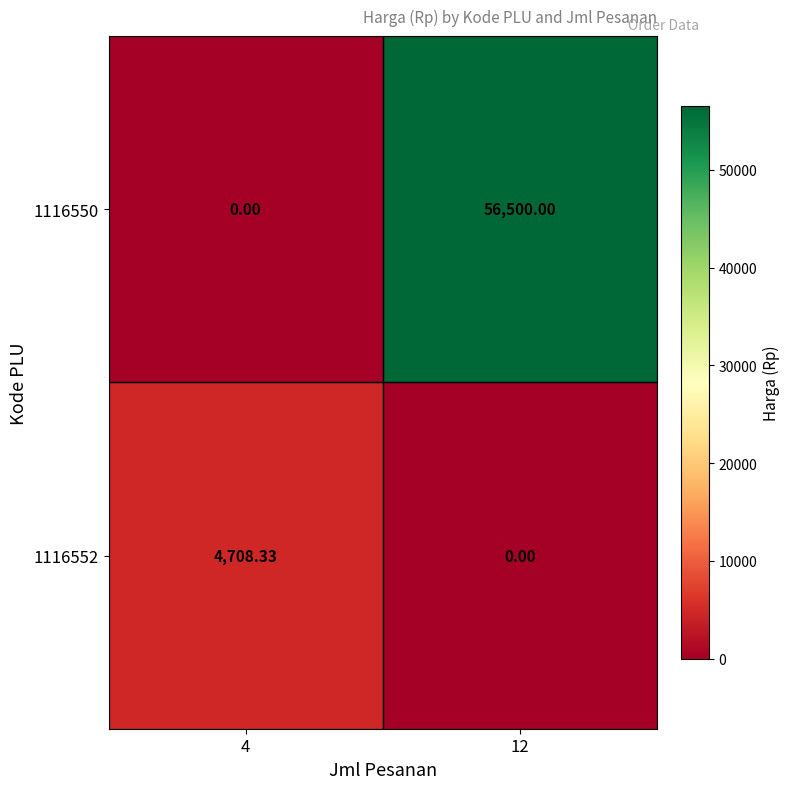

What is the difference between the highest and lowest values at 4?

4708.3